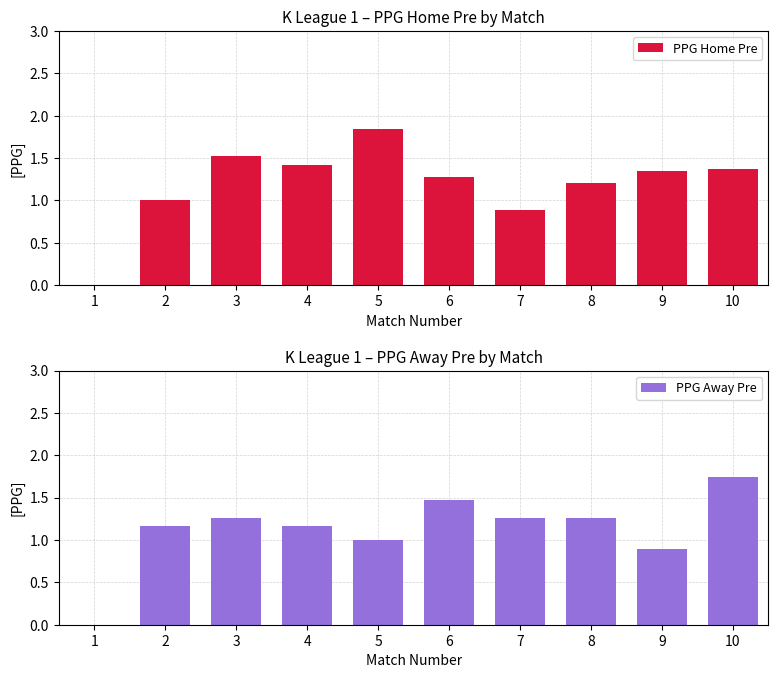

What is the sum of the PPG Away Pre values at 9 and 10?

2.6